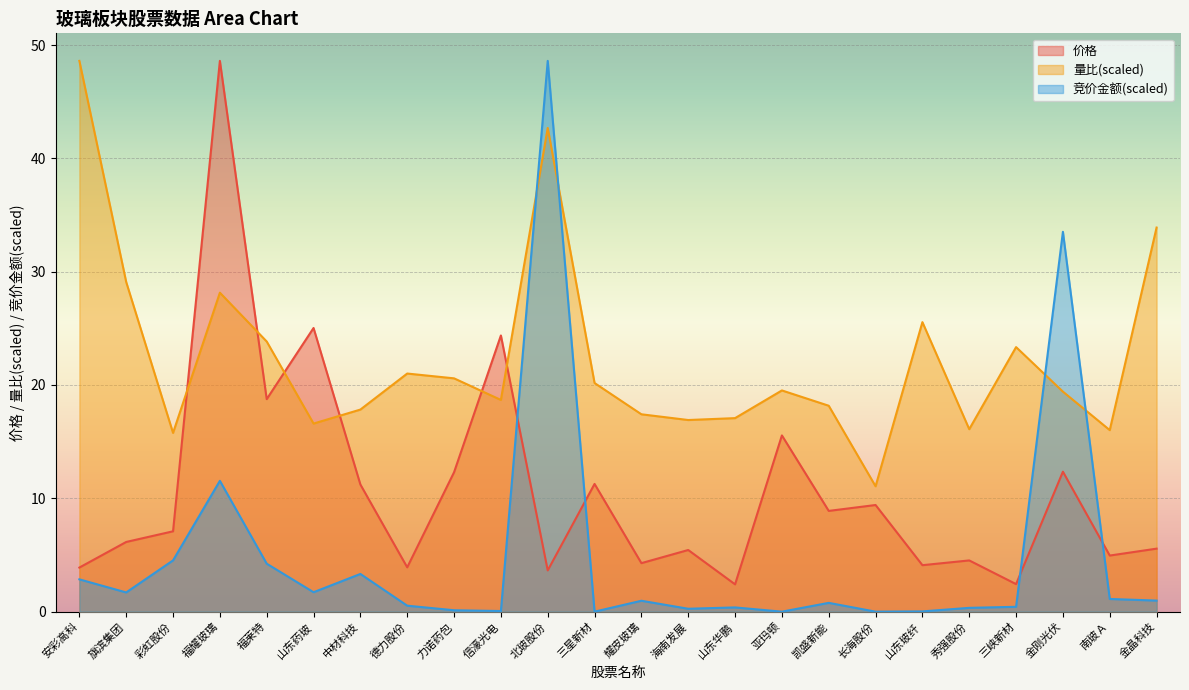

Rank the series by their maximum value, from lowest to highest.

价格, 量比, 竞价金额(万)